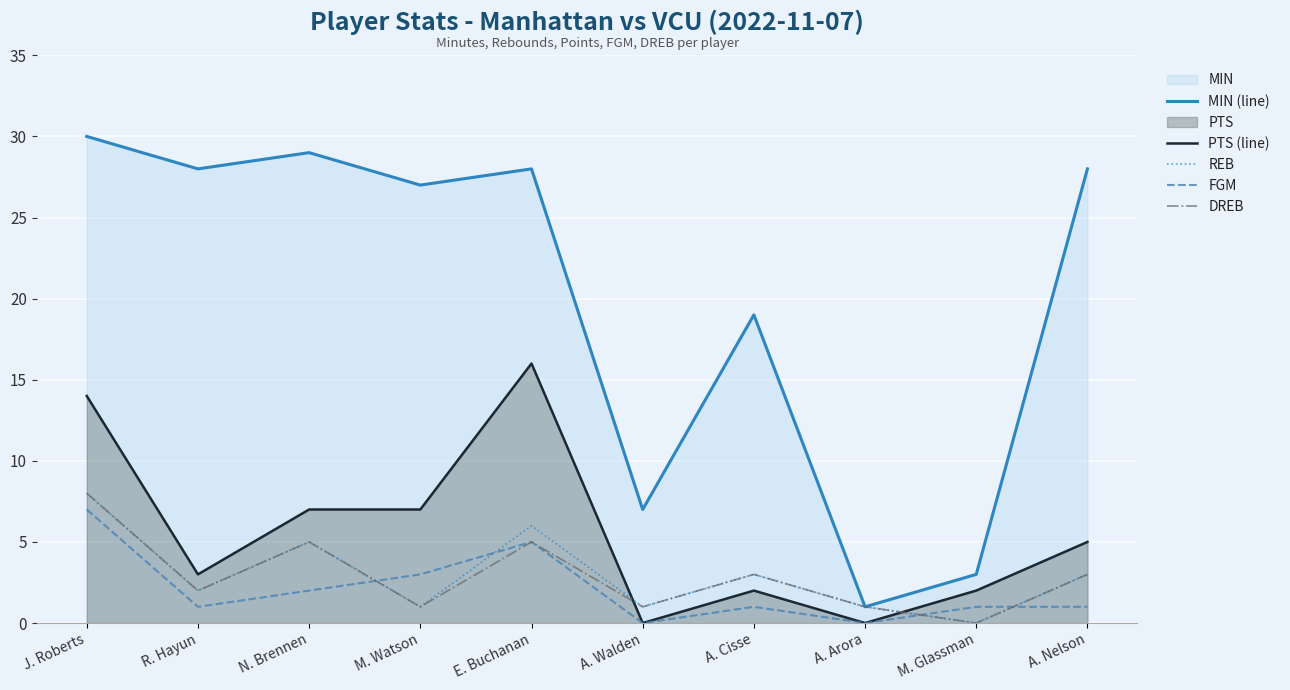

Between R. Hayun and A. Nelson, which series saw the biggest shift?

PTS (line)